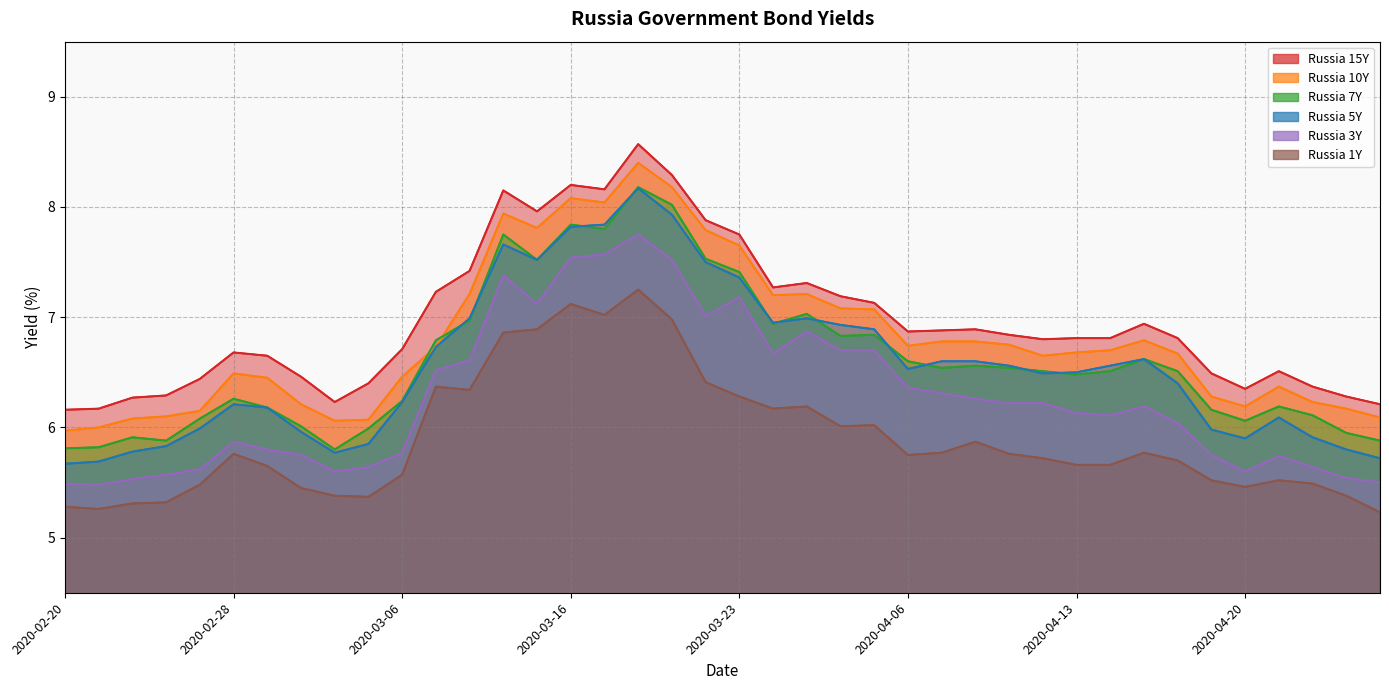

What is the total value across all series at 2020-03-02?

36.9